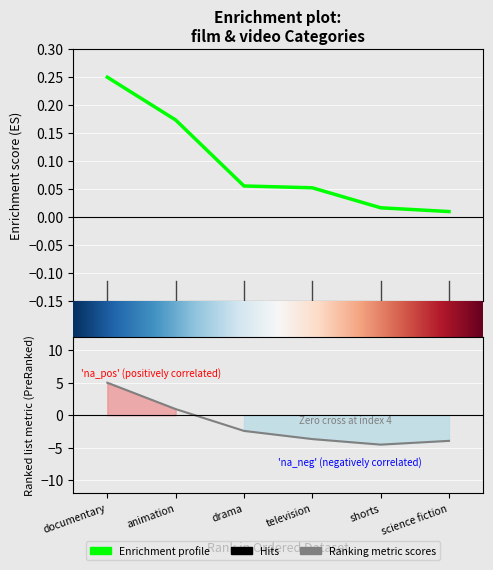

True or false: Sum of pledged has more than 0 interior local peaks.

False